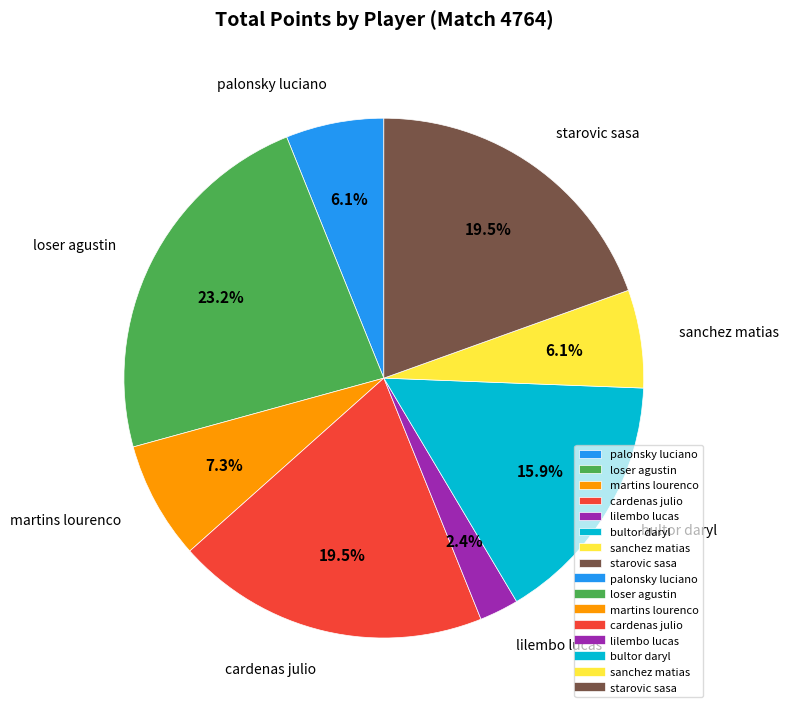

Is the sum of bultor daryl and martins lourenco greater than half?

No